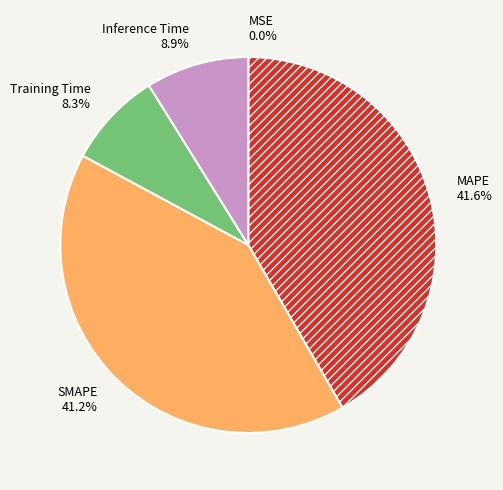

What percentage is NOT represented by MAPE?

58.4%